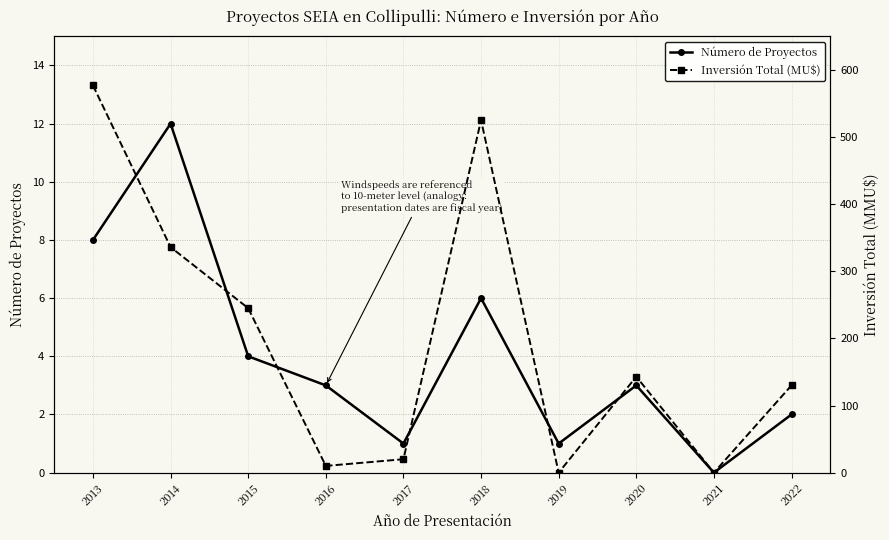

What is the difference between the maximum and minimum values in the Número de Proyectos series?

12